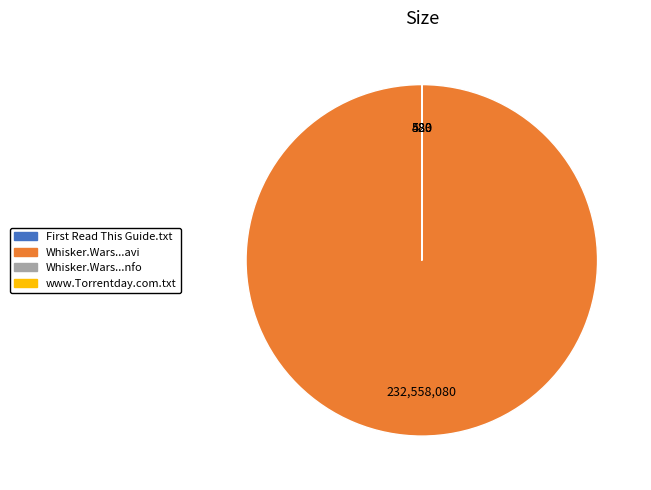

Does any single category account for the majority?

Yes